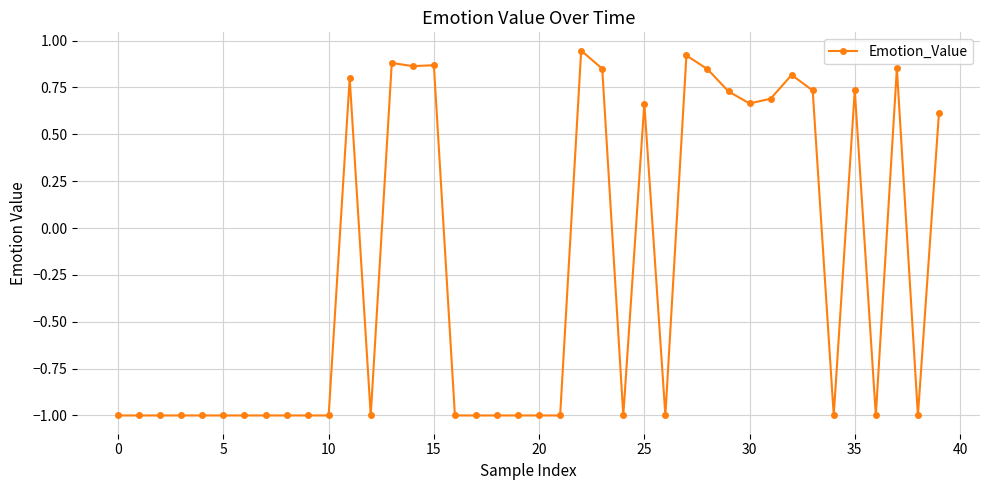

What is the value of the 20th point from the left?

-1.0